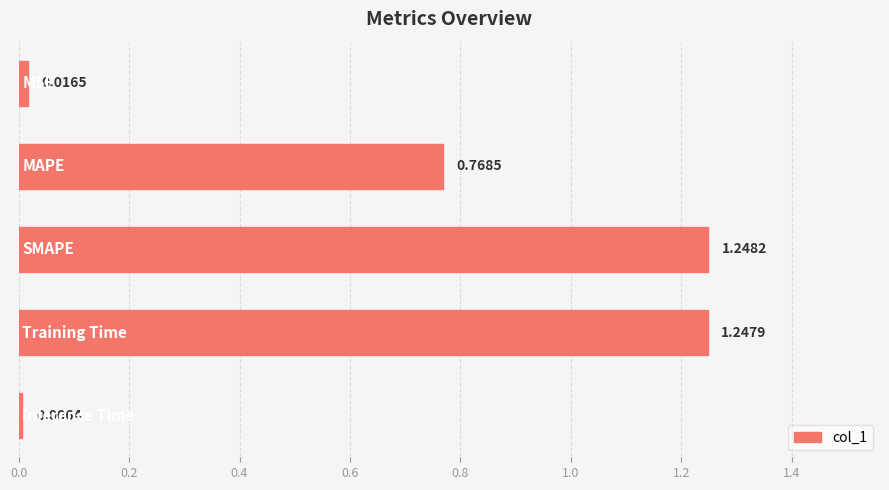

What is the average value?

0.7